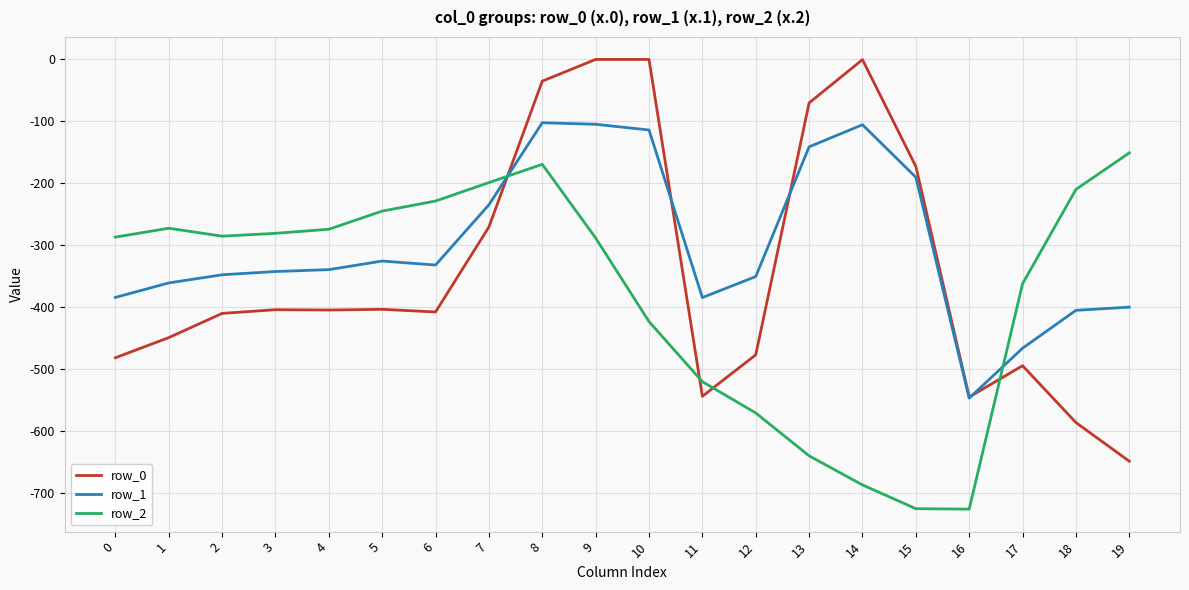

At which category is the sum across all series the highest?

8